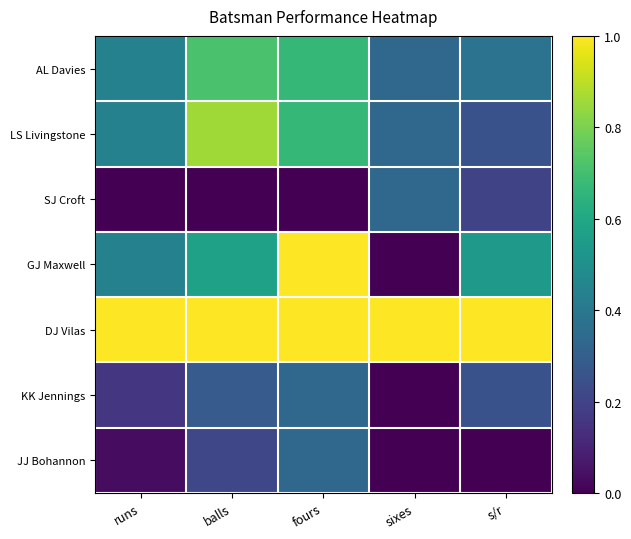

Which series has the widest spread of values?

GJ Maxwell